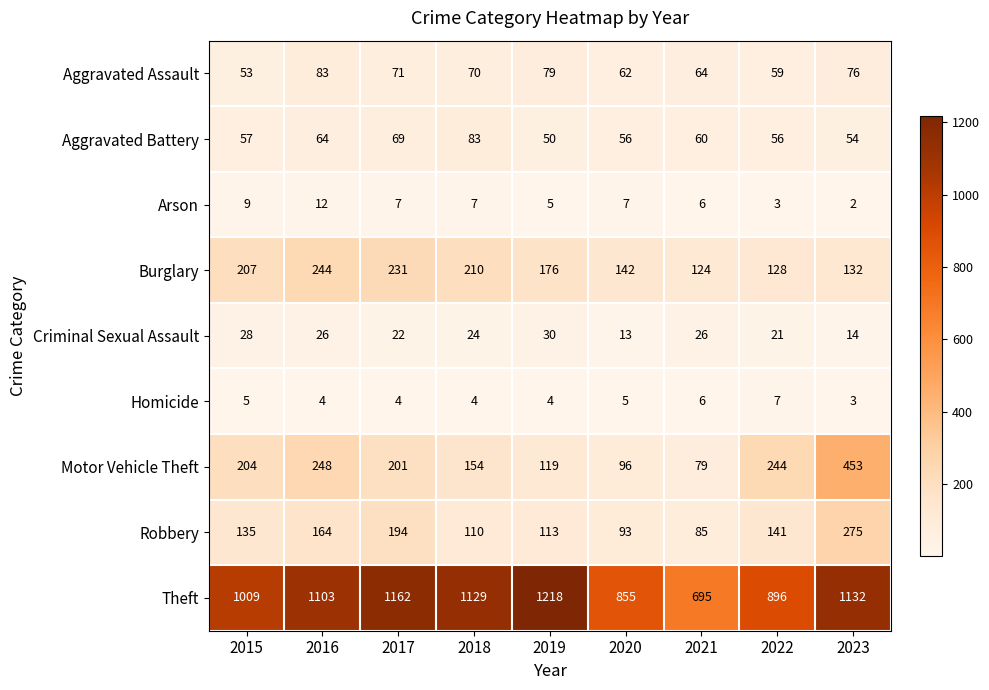

Which series has the largest range (max minus min)?

Theft